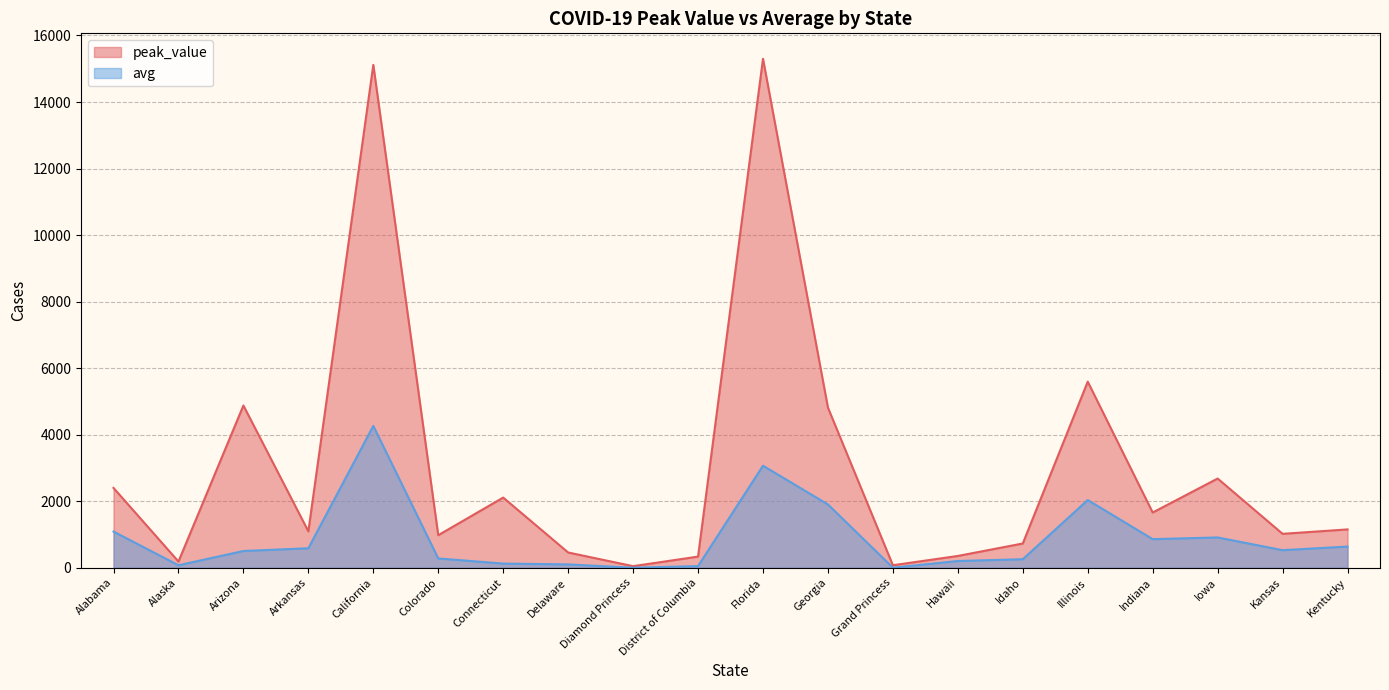

At which category does avg reach its first local peak?

California